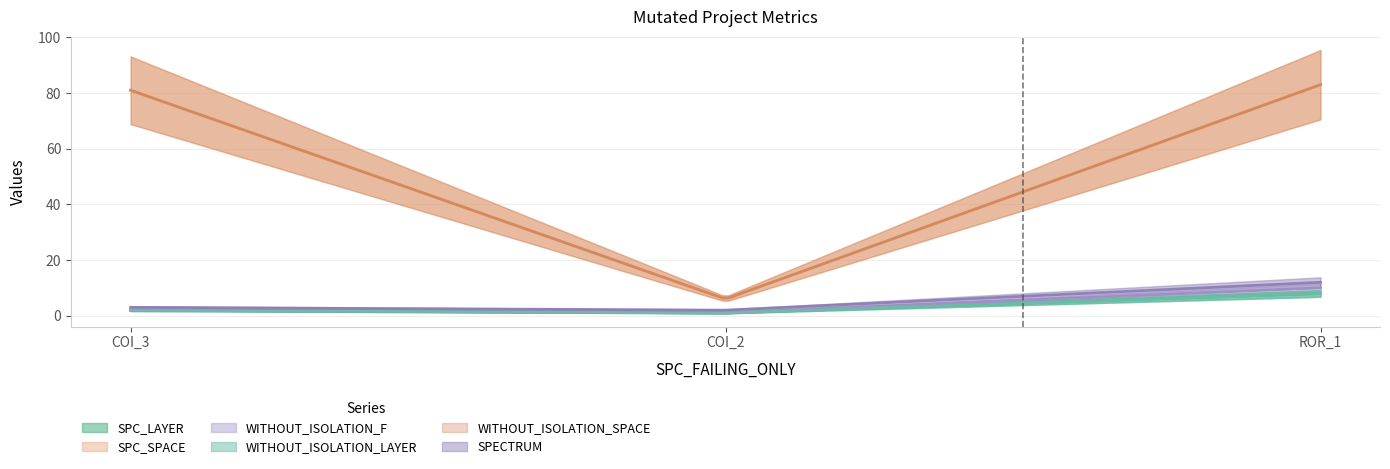

Reading right to left, what are all the values shown in this chart?

SPC_LAYER: Forward.EmailSystem.Client.ROR_1=8	AutoResponder.EmailSystem.Client.COI_2=1	AutoResponder.EmailSystem.Client.COI_3=2
SPC_SPACE: Forward.EmailSystem.Client.ROR_1=83	AutoResponder.EmailSystem.Client.COI_2=6	AutoResponder.EmailSystem.Client.COI_3=81
WITHOUT_ISOLATION_F: Forward.EmailSystem.Client.ROR_1=10	AutoResponder.EmailSystem.Client.COI_2=1	AutoResponder.EmailSystem.Client.COI_3=2
WITHOUT_ISOLATION_LAYER: Forward.EmailSystem.Client.ROR_1=8	AutoResponder.EmailSystem.Client.COI_2=1	AutoResponder.EmailSystem.Client.COI_3=2
WITHOUT_ISOLATION_SPACE: Forward.EmailSystem.Client.ROR_1=83	AutoResponder.EmailSystem.Client.COI_2=6	AutoResponder.EmailSystem.Client.COI_3=81
SPECTRUM: Forward.EmailSystem.Client.ROR_1=12	AutoResponder.EmailSystem.Client.COI_2=2	AutoResponder.EmailSystem.Client.COI_3=3